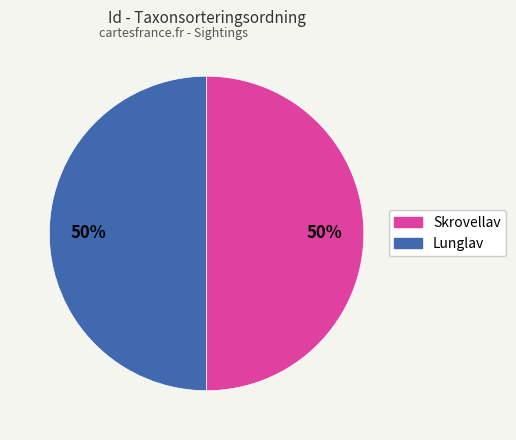

To the nearest percent, what is the average slice percentage?

50%